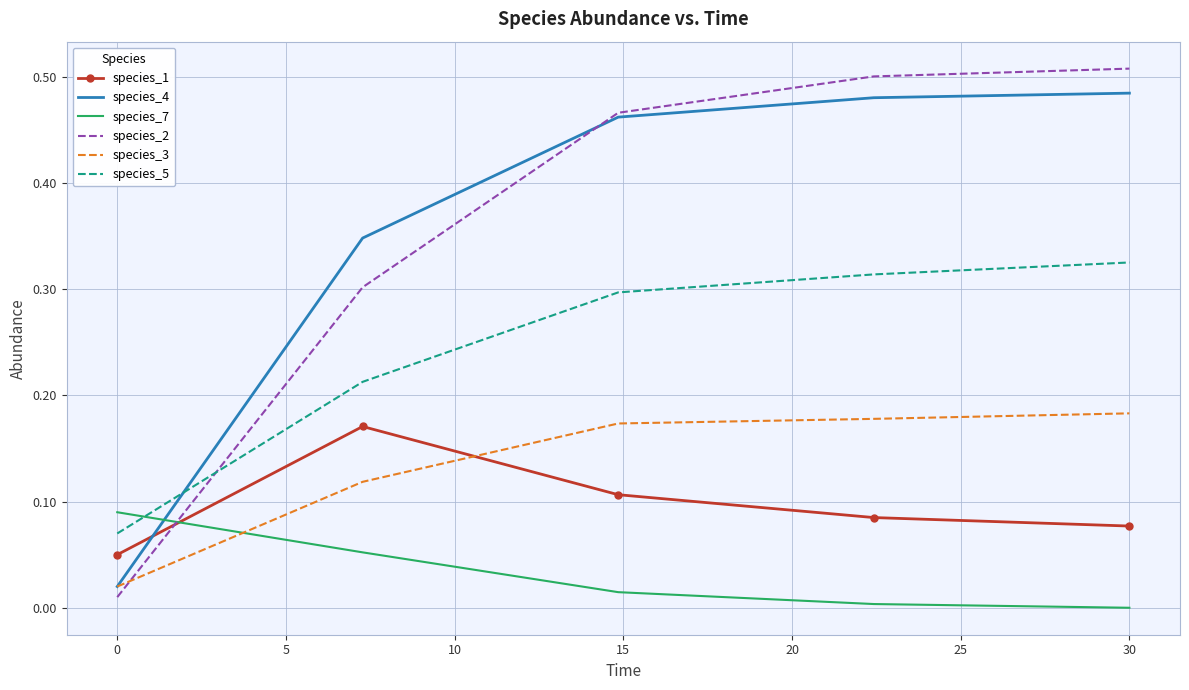

Which series has the largest range (max minus min)?

species_2